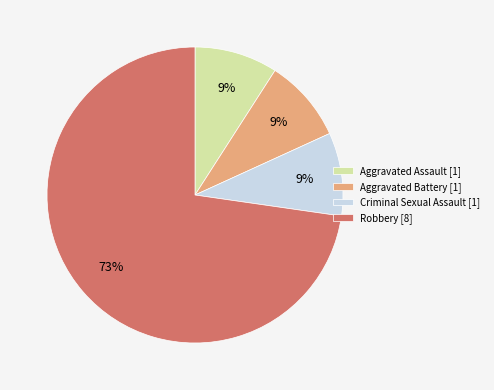

To the nearest percent, what percentage of the pie is Aggravated Battery [1]?

9%